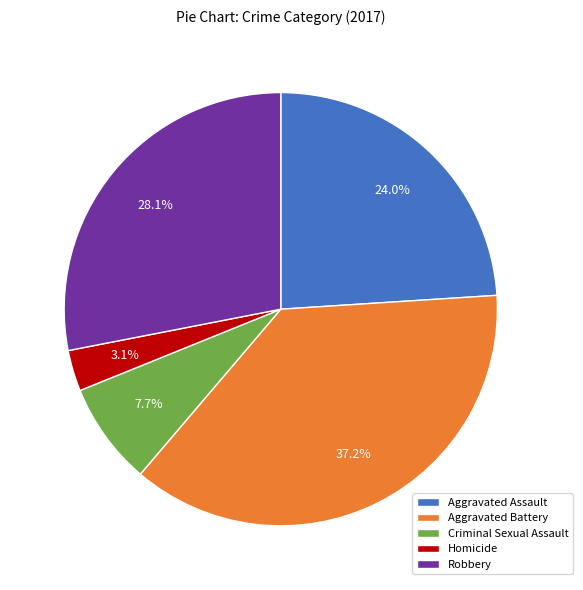

Does Aggravated Battery represent more than half of the total?

No